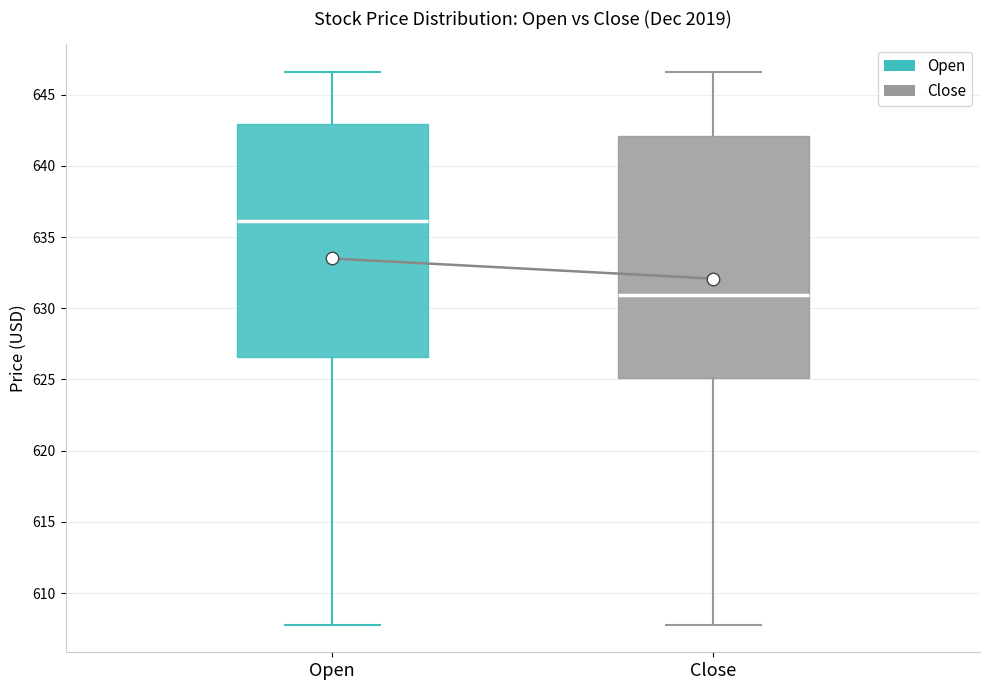

Reading left to right, transcribe this box plot: for each box, give where its median line is, the range the box spans, and where its two whiskers end, as read against the y-axis. The values are not printed on the chart, so give them approximately, as read against the axis.

Open: median 636.0, box 626.5 to 643.0, whiskers 608.0 to 646.5
Close: median 631.0, box 625.0 to 642.0, whiskers 608.0 to 646.5